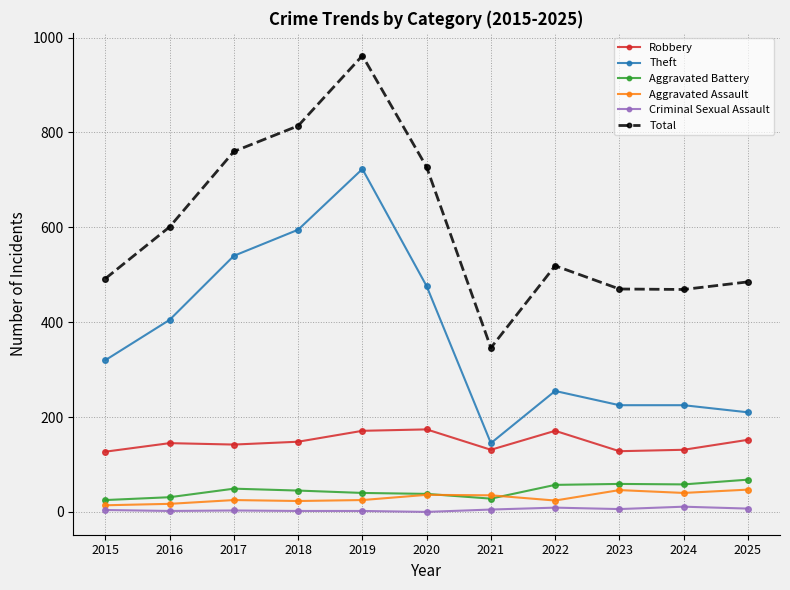

What are all the series names shown in the legend?

Robbery, Theft, Aggravated Battery, Aggravated Assault, Criminal Sexual Assault, Total